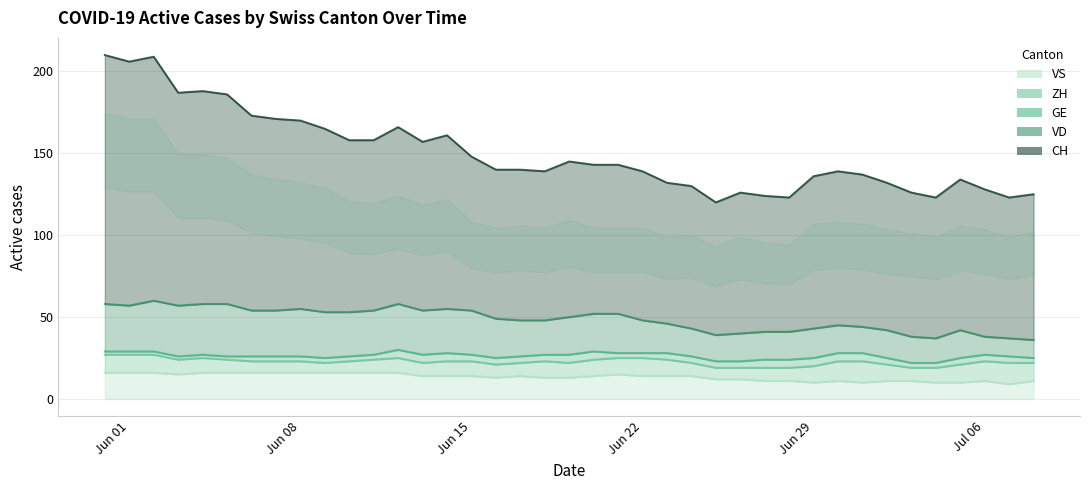

Reading left to right, list all the values displayed in this chart.

CH: 2020-05-31=152	2020-06-01=149	2020-06-02=149	2020-06-03=130	2020-06-04=130	2020-06-05=128	2020-06-06=119	2020-06-07=117	2020-06-08=115	2020-06-09=112	2020-06-10=105	2020-06-11=104	2020-06-12=108	2020-06-13=103	2020-06-14=106	2020-06-15=94	2020-06-16=91	2020-06-17=92	2020-06-18=91	2020-06-19=95	2020-06-20=91	2020-06-21=91	2020-06-22=91	2020-06-23=86	2020-06-24=87	2020-06-25=81	2020-06-26=86	2020-06-27=83	2020-06-28=82	2020-06-29=93	2020-06-30=94	2020-07-01=93	2020-07-02=90	2020-07-03=88	2020-07-04=86	2020-07-05=92	2020-07-06=90	2020-07-07=86	2020-07-08=89
VD: 2020-05-31=29	2020-06-01=28	2020-06-02=31	2020-06-03=31	2020-06-04=31	2020-06-05=32	2020-06-06=28	2020-06-07=28	2020-06-08=29	2020-06-09=28	2020-06-10=27	2020-06-11=27	2020-06-12=28	2020-06-13=27	2020-06-14=27	2020-06-15=27	2020-06-16=24	2020-06-17=22	2020-06-18=21	2020-06-19=23	2020-06-20=23	2020-06-21=24	2020-06-22=20	2020-06-23=18	2020-06-24=17	2020-06-25=16	2020-06-26=17	2020-06-27=17	2020-06-28=17	2020-06-29=18	2020-06-30=17	2020-07-01=16	2020-07-02=17	2020-07-03=16	2020-07-04=15	2020-07-05=17	2020-07-06=11	2020-07-07=11	2020-07-08=11
GE: 2020-05-31=2	2020-06-01=2	2020-06-02=2	2020-06-03=2	2020-06-04=2	2020-06-05=2	2020-06-06=3	2020-06-07=3	2020-06-08=3	2020-06-09=3	2020-06-10=3	2020-06-11=3	2020-06-12=5	2020-06-13=5	2020-06-14=5	2020-06-15=4	2020-06-16=4	2020-06-17=4	2020-06-18=4	2020-06-19=5	2020-06-20=5	2020-06-21=3	2020-06-22=3	2020-06-23=4	2020-06-24=4	2020-06-25=4	2020-06-26=4	2020-06-27=5	2020-06-28=5	2020-06-29=5	2020-06-30=5	2020-07-01=5	2020-07-02=4	2020-07-03=3	2020-07-04=3	2020-07-05=4	2020-07-06=4	2020-07-07=4	2020-07-08=3
ZH: 2020-05-31=11	2020-06-01=11	2020-06-02=11	2020-06-03=9	2020-06-04=9	2020-06-05=8	2020-06-06=7	2020-06-07=7	2020-06-08=7	2020-06-09=6	2020-06-10=7	2020-06-11=8	2020-06-12=9	2020-06-13=8	2020-06-14=9	2020-06-15=9	2020-06-16=8	2020-06-17=8	2020-06-18=10	2020-06-19=9	2020-06-20=10	2020-06-21=10	2020-06-22=11	2020-06-23=10	2020-06-24=8	2020-06-25=7	2020-06-26=7	2020-06-27=8	2020-06-28=8	2020-06-29=10	2020-06-30=12	2020-07-01=13	2020-07-02=10	2020-07-03=8	2020-07-04=9	2020-07-05=11	2020-07-06=12	2020-07-07=13	2020-07-08=11
VS: 2020-05-31=16	2020-06-01=16	2020-06-02=16	2020-06-03=15	2020-06-04=16	2020-06-05=16	2020-06-06=16	2020-06-07=16	2020-06-08=16	2020-06-09=16	2020-06-10=16	2020-06-11=16	2020-06-12=16	2020-06-13=14	2020-06-14=14	2020-06-15=14	2020-06-16=13	2020-06-17=14	2020-06-18=13	2020-06-19=13	2020-06-20=14	2020-06-21=15	2020-06-22=14	2020-06-23=14	2020-06-24=14	2020-06-25=12	2020-06-26=12	2020-06-27=11	2020-06-28=11	2020-06-29=10	2020-06-30=11	2020-07-01=10	2020-07-02=11	2020-07-03=11	2020-07-04=10	2020-07-05=10	2020-07-06=11	2020-07-07=9	2020-07-08=11